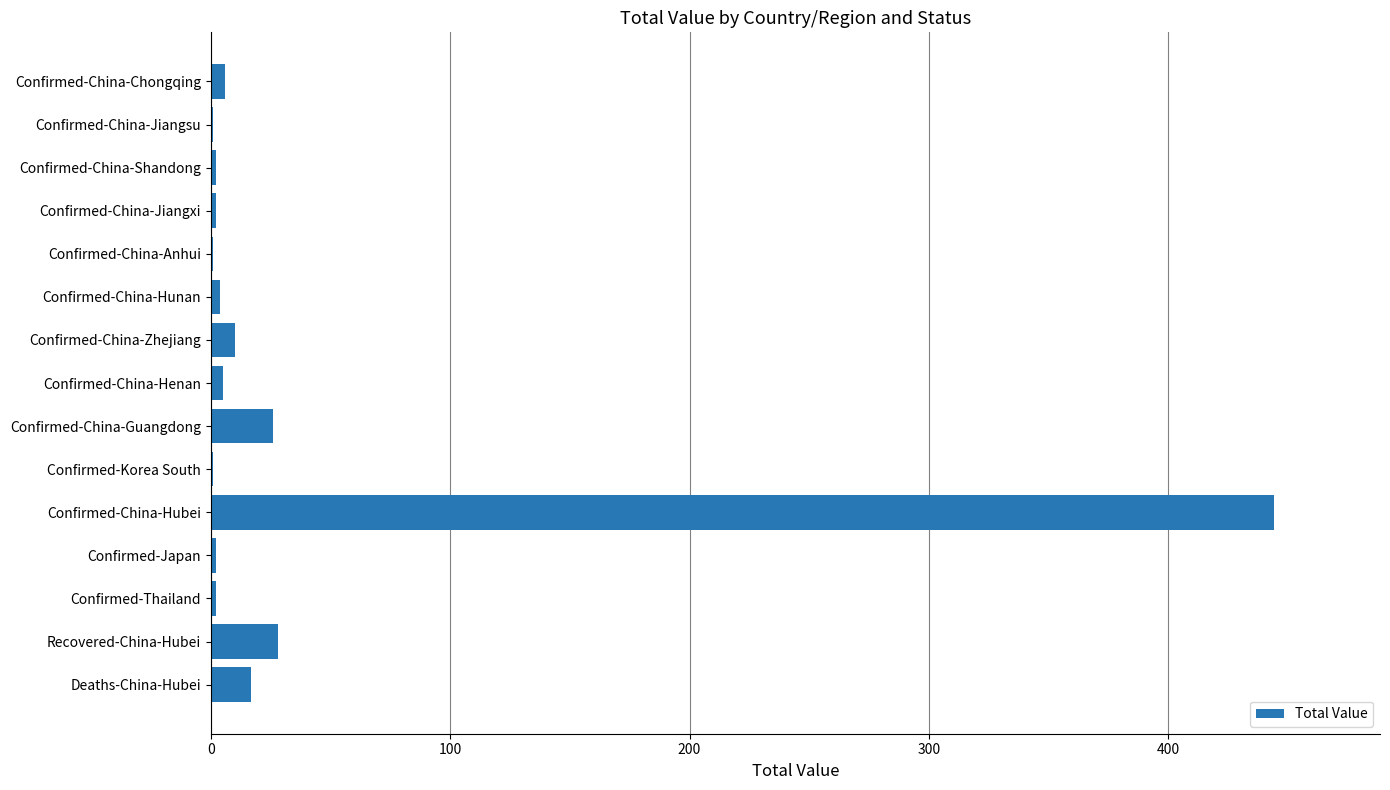

Which has a higher value, Confirmed-China-Jiangxi or Confirmed-China-Guangdong?

Confirmed-China-Guangdong